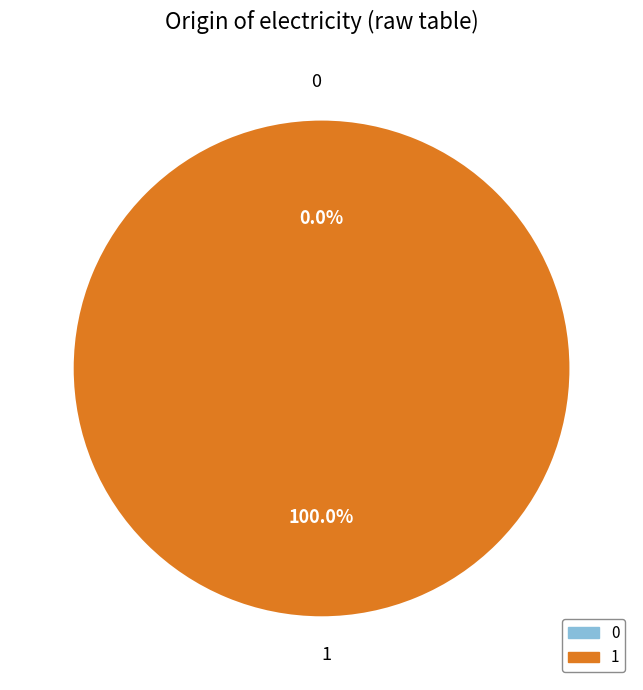

Which category accounts for the majority?

1